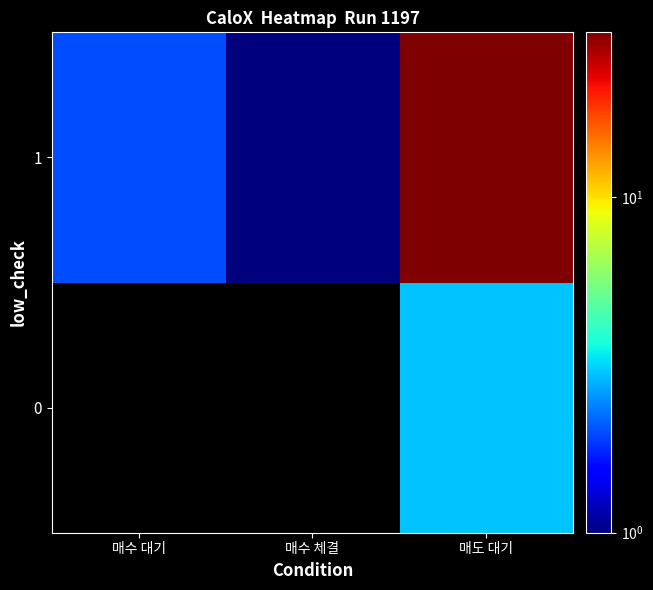

At which category does the chart reach its peak across all series?

매도 대기